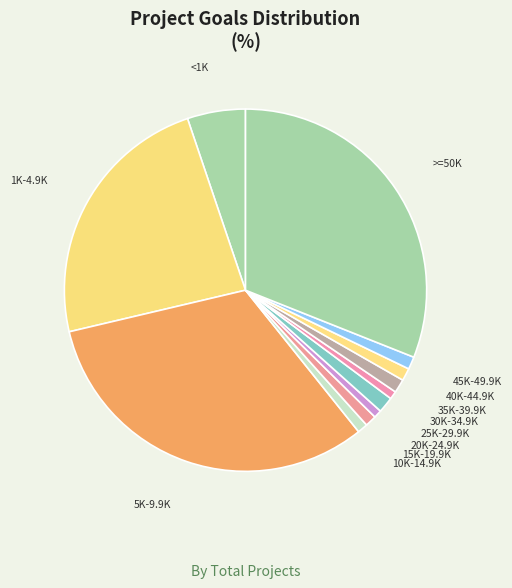

Which has a higher value, >=50K or 1K-4.9K?

>=50K